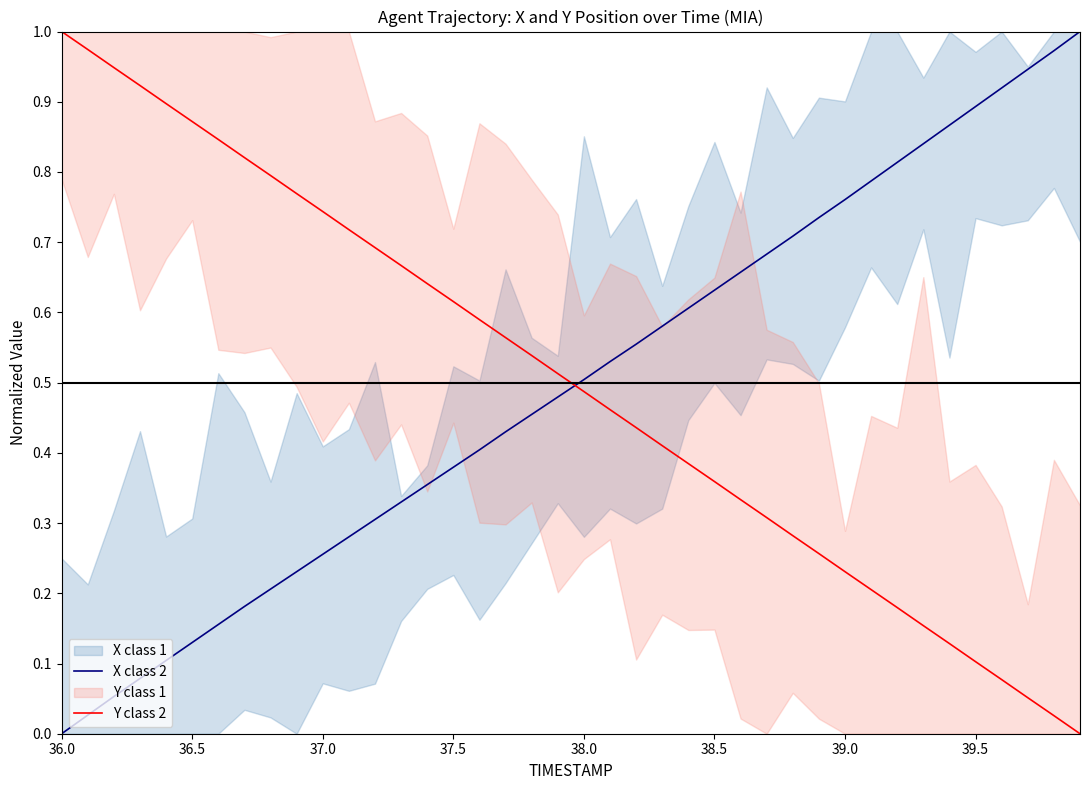

What is the average value of the X class 2 series?

0.5